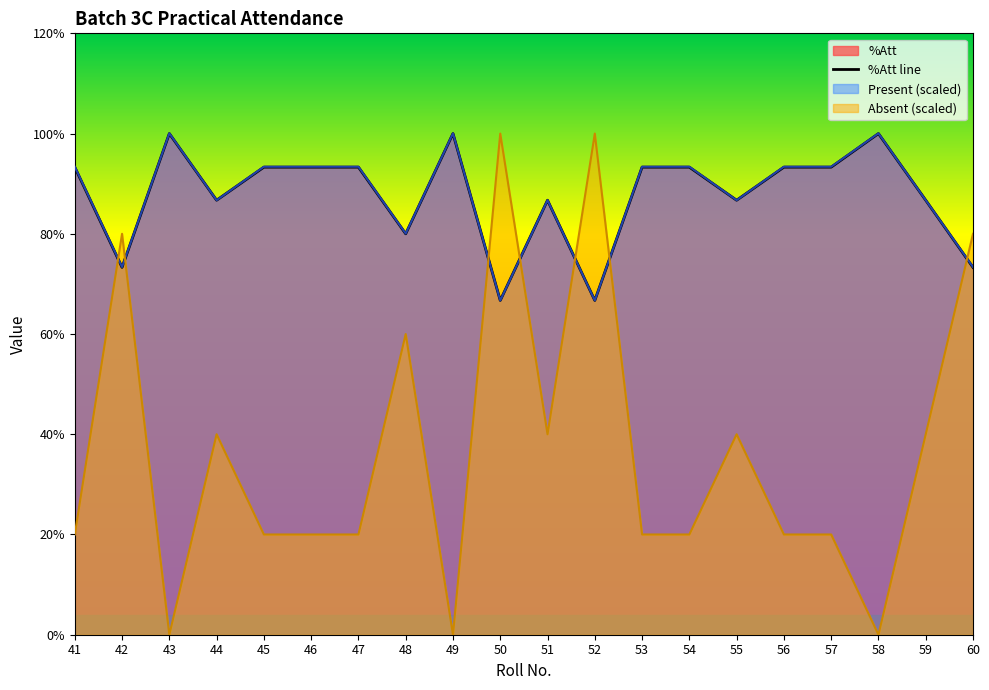

How many interior local valleys (lower than both neighbors) does the data have?

6